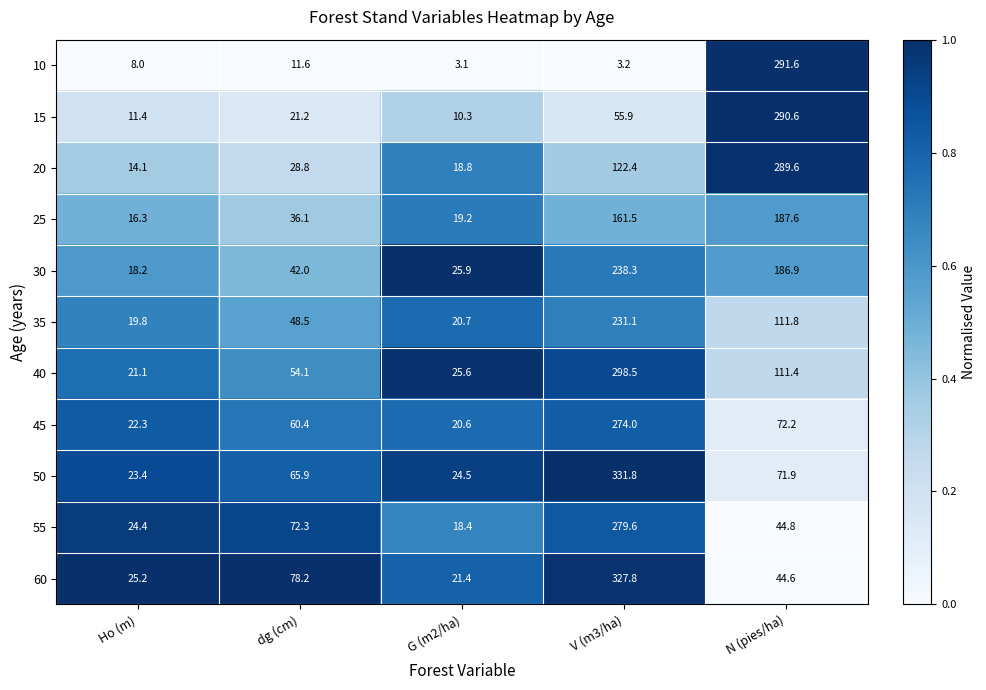

How many data points does each series have?

5